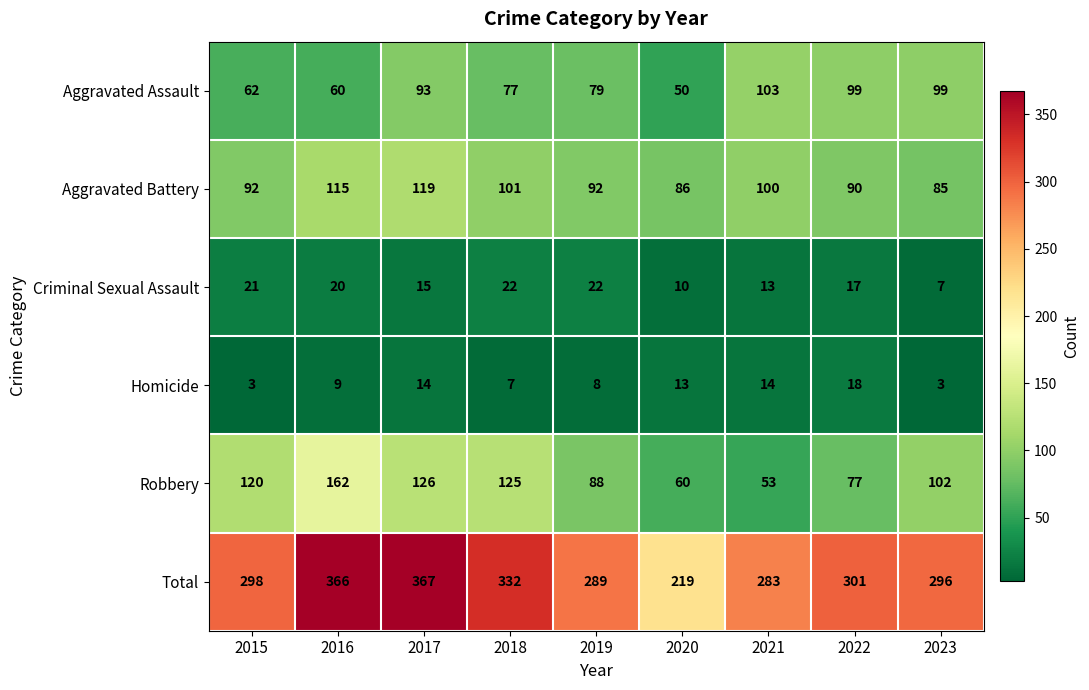

Which series has the widest spread of values?

Total